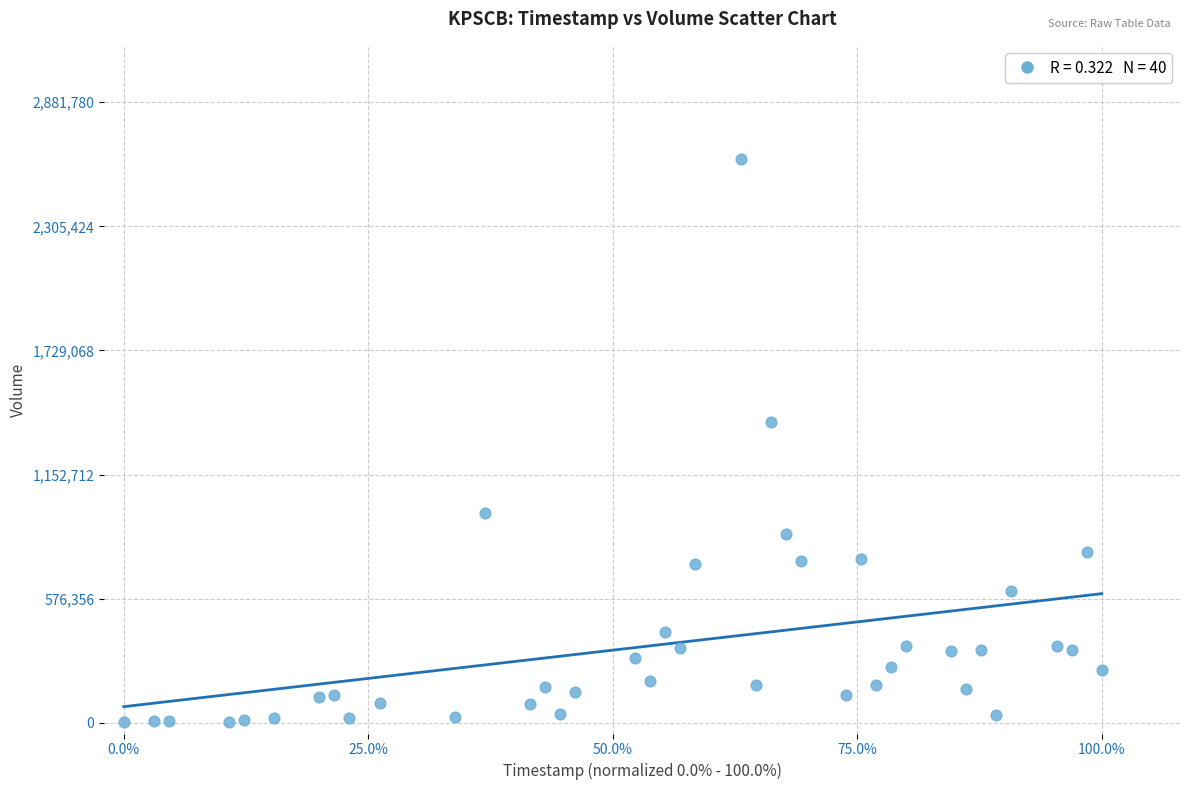

What is the range of Y values (max minus min)?

2614800